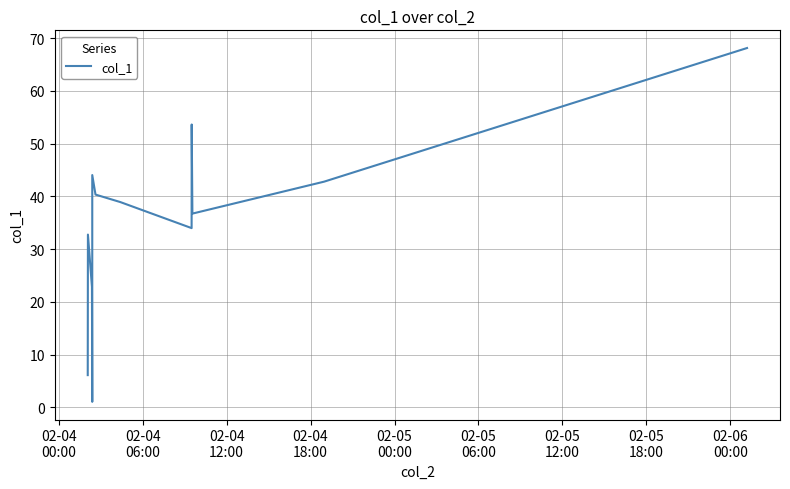

What is the difference between the maximum and minimum values?

67.1